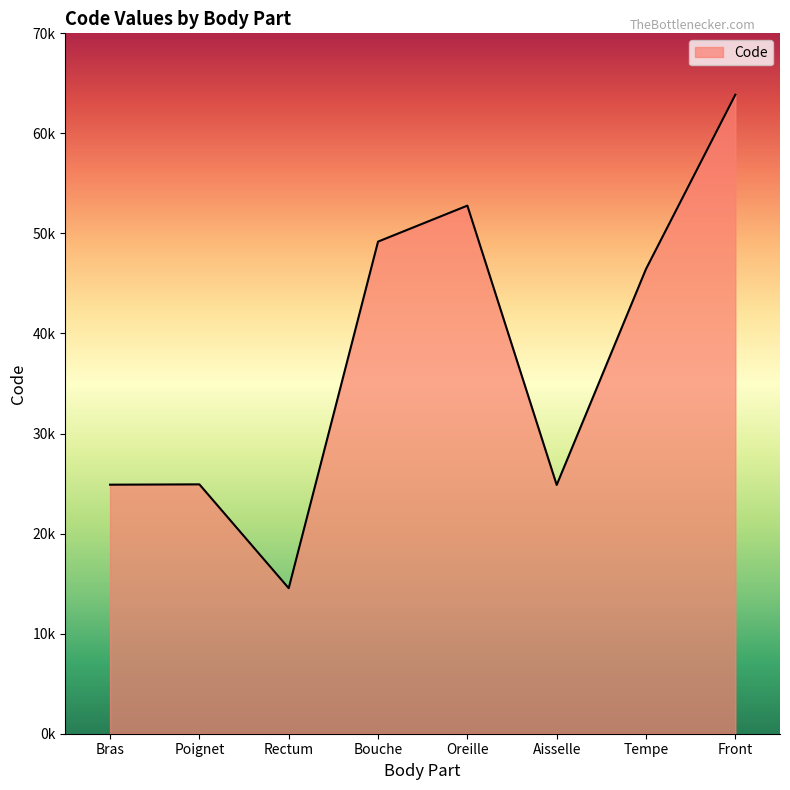

What is the label of the 2nd point from the right?

Tempe